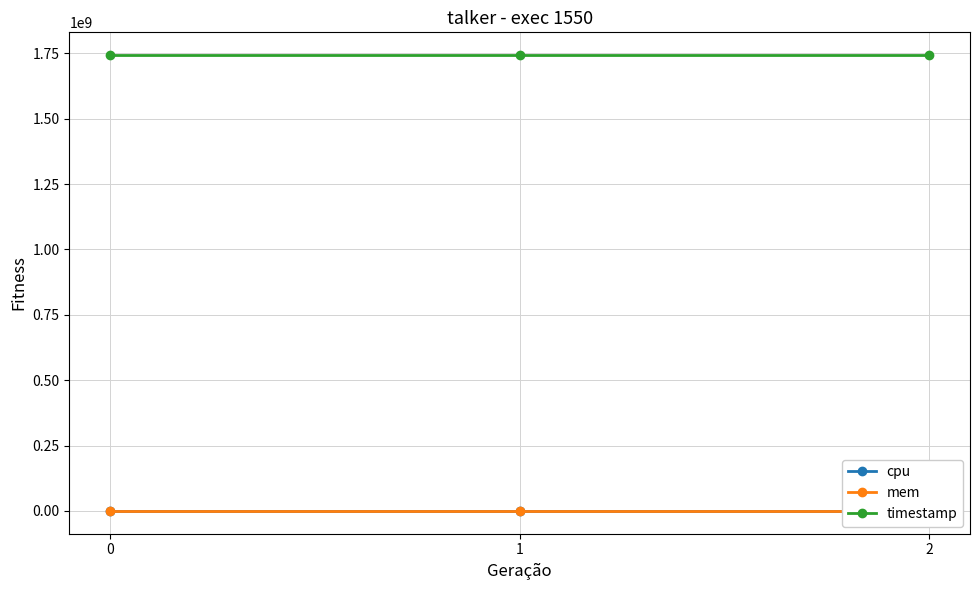

Reading right to left, list all the values displayed in this chart.

cpu: 0	0	0
mem: 0	0	0
timestamp: 1742788671	1742788670	1742788669